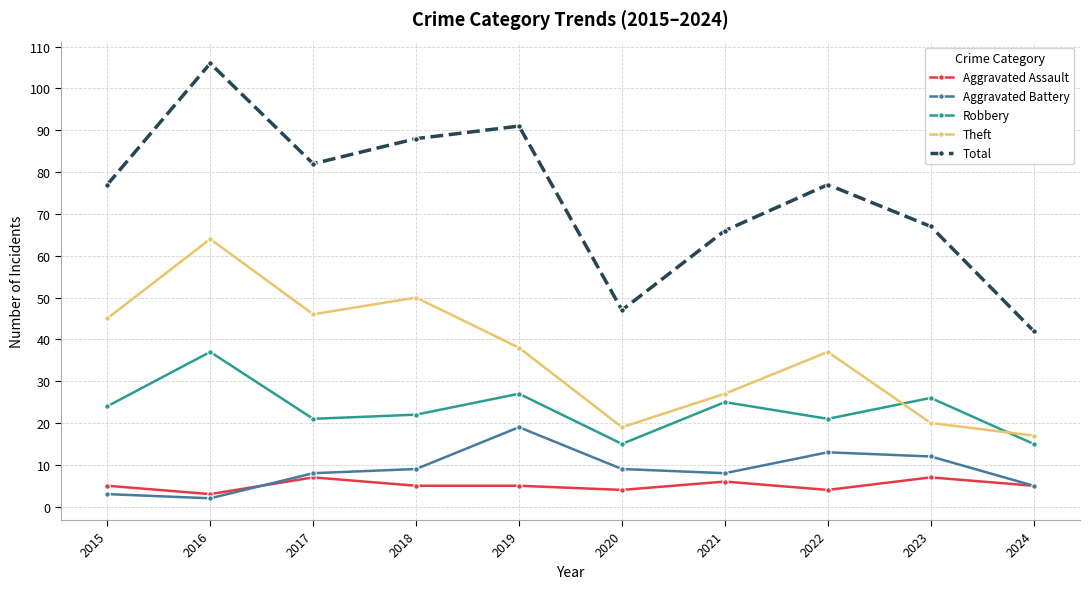

What are all the series names shown in the legend?

Aggravated Assault, Aggravated Battery, Robbery, Theft, Total